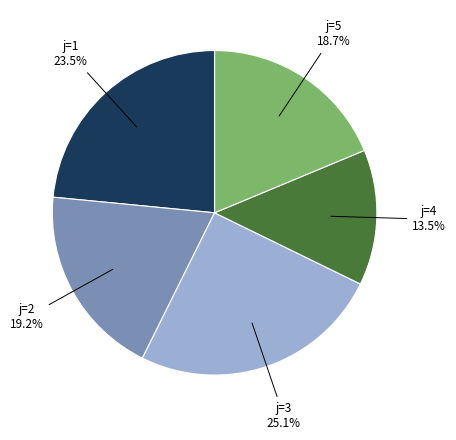

To the nearest percent, what is the difference between the largest and smallest slice percentages?

12%